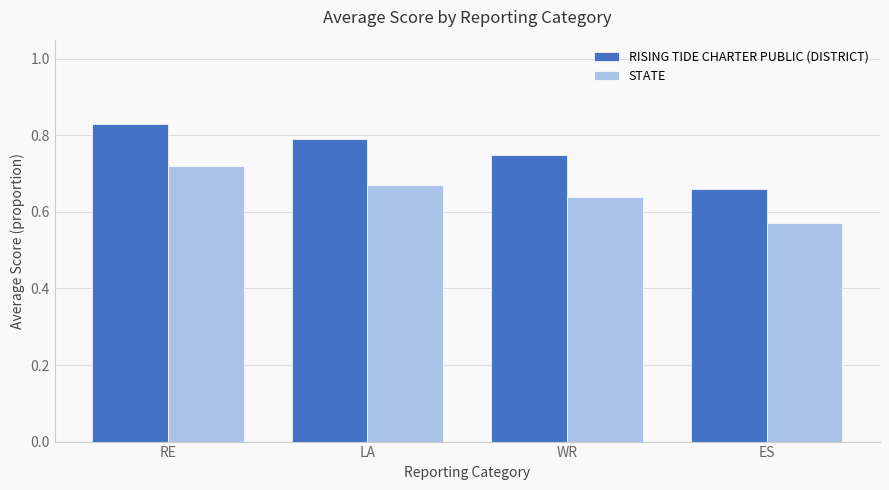

Which series has the largest total across all categories?

RISING TIDE CHARTER PUBLIC (DISTRICT)